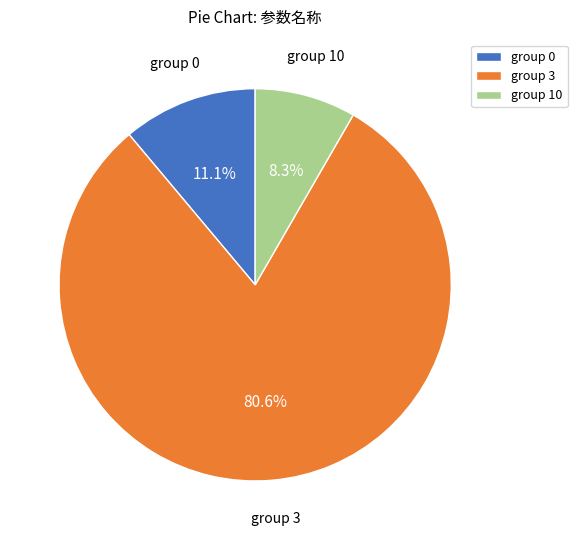

Rank the categories by value from highest to lowest.

group 3, group 0, group 10